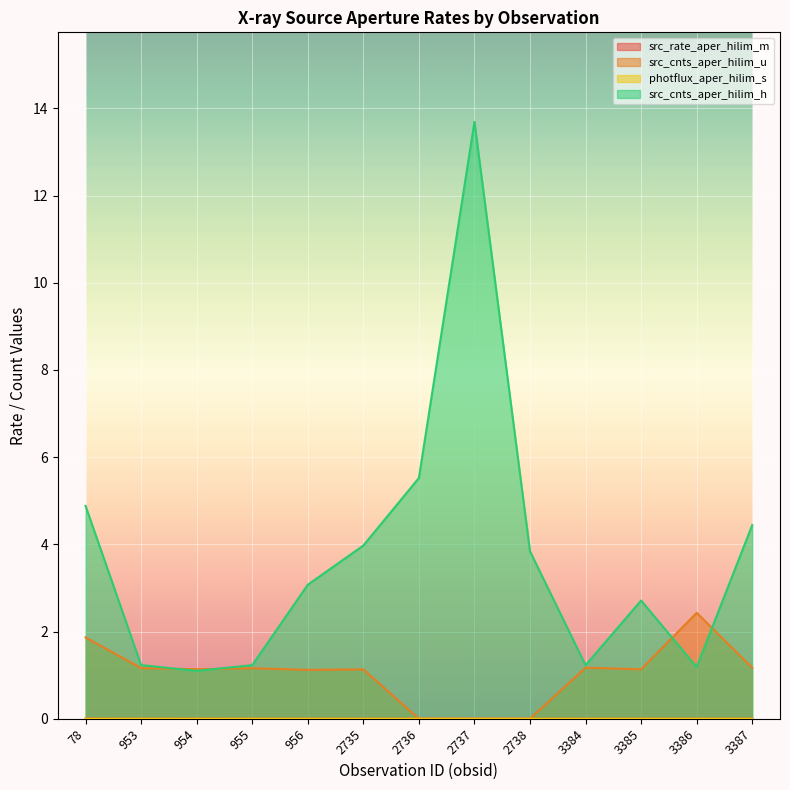

What is the spread (max minus min) of values at 2737?

13.7